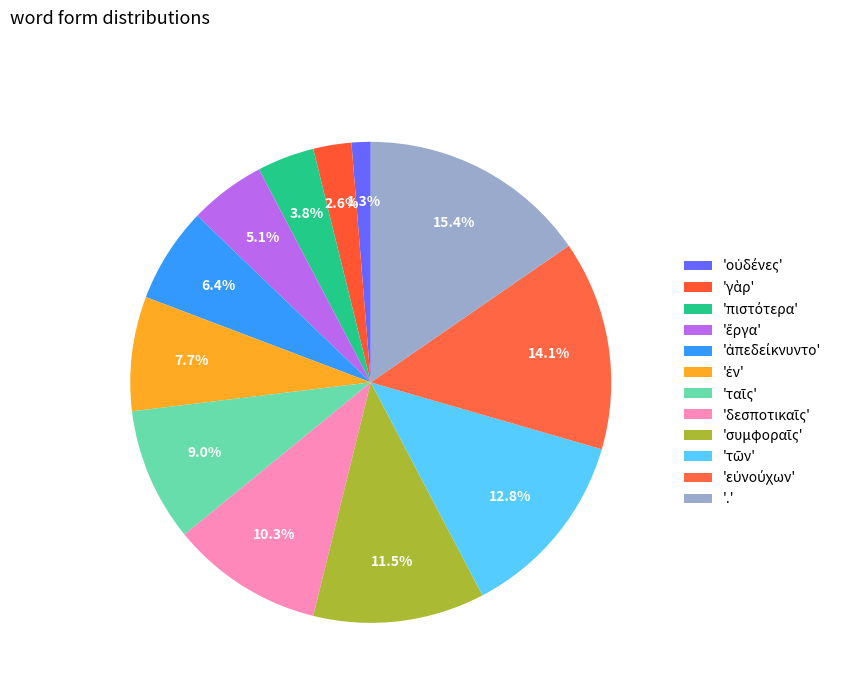

Rank the categories by value from lowest to highest.

οὐδένες, γὰρ, πιστότερα, ἔργα, ἀπεδείκνυντο, ἐν, ταῖς, δεσποτικαῖς, συμφοραῖς, τῶν, εὐνούχων, .